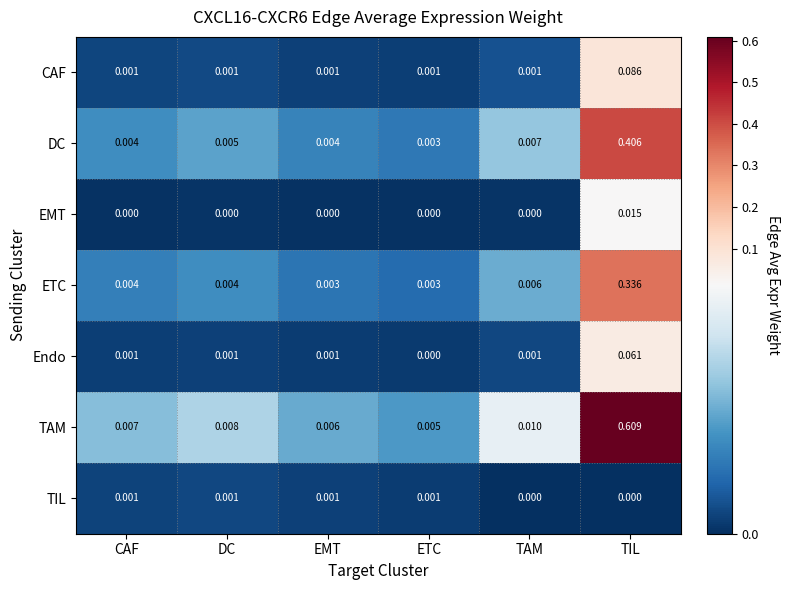

Rank the series by their maximum value, from highest to lowest.

TAM, DC, ETC, CAF, Endo, EMT, TIL